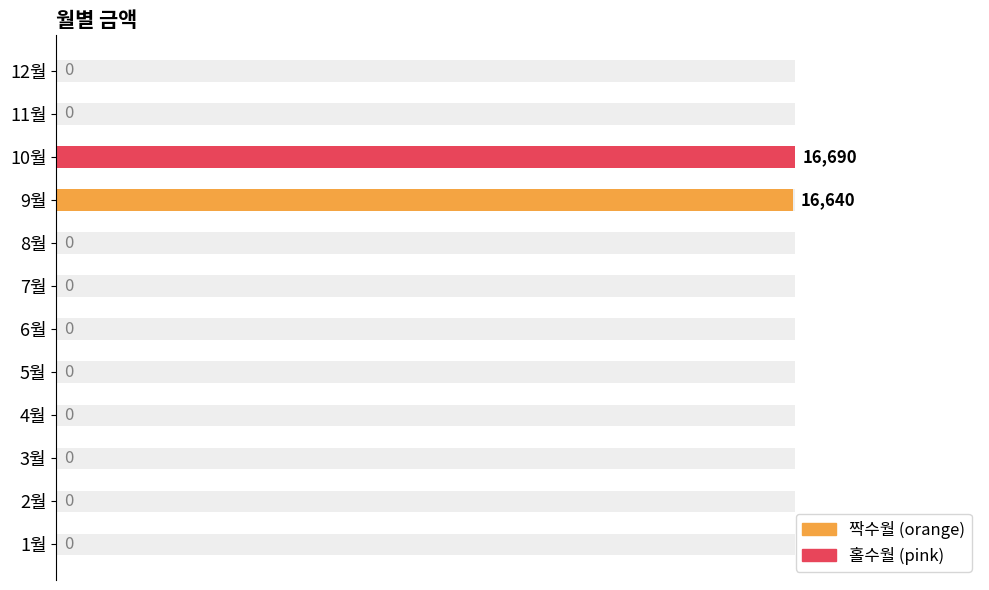

What is the label of the 7th bar from the right?

6월